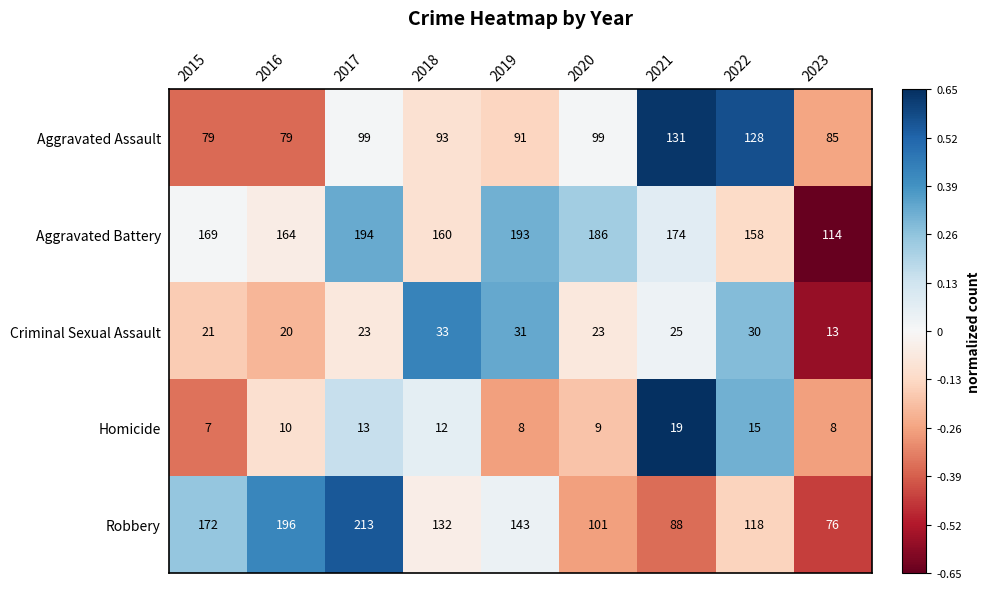

Where is Homicide nearest to the value 13?

2017